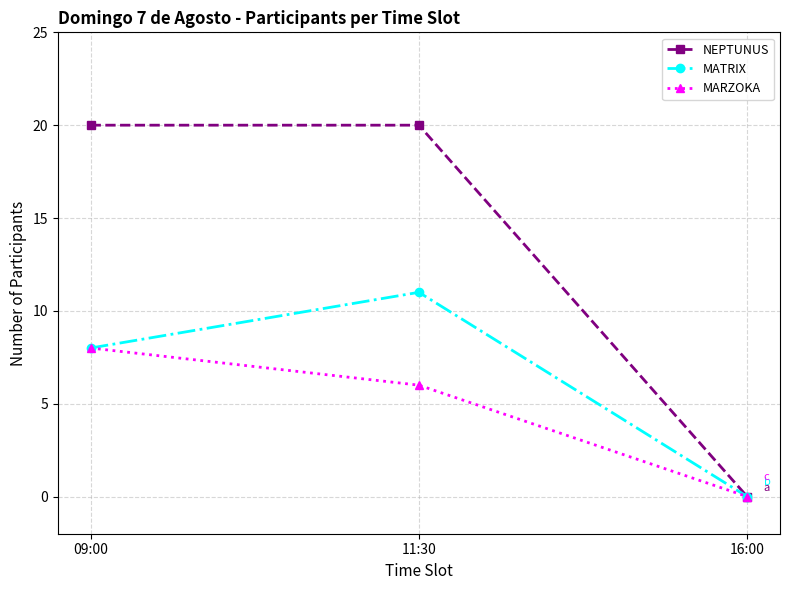

At 11:30, list the series in order from largest to smallest.

NEPTUNUS, MATRIX, MARZOKA